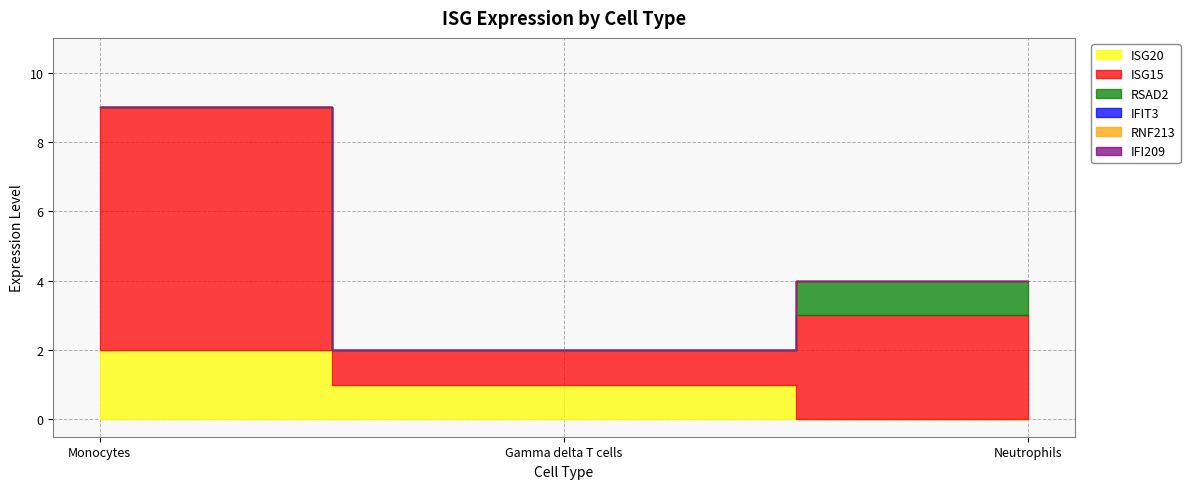

At how many categories does at least one series exceed 1?

2